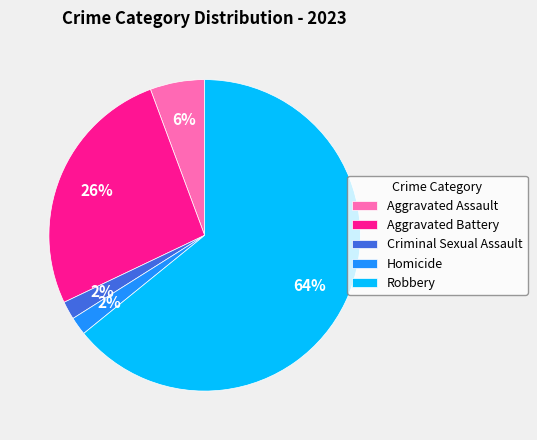

Count the number of slices in the pie.

5